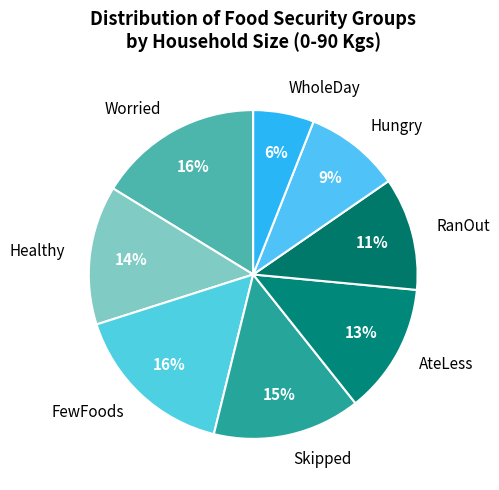

How many slices are in this pie chart?

8